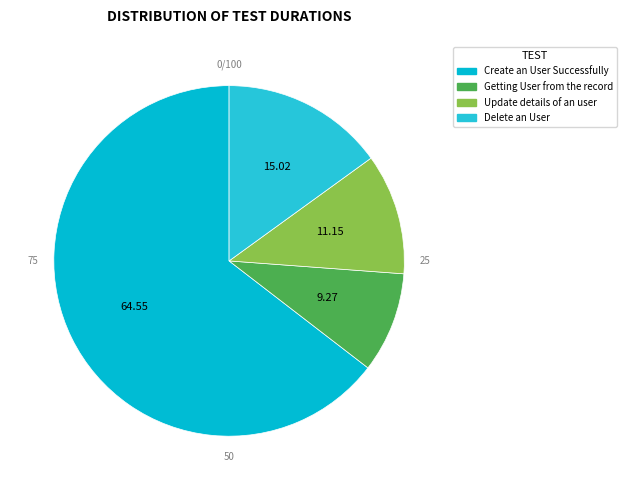

Rank the categories by value from highest to lowest.

Create an User Successfully, This test will delete an User, Update details of an user, Getting User from the record